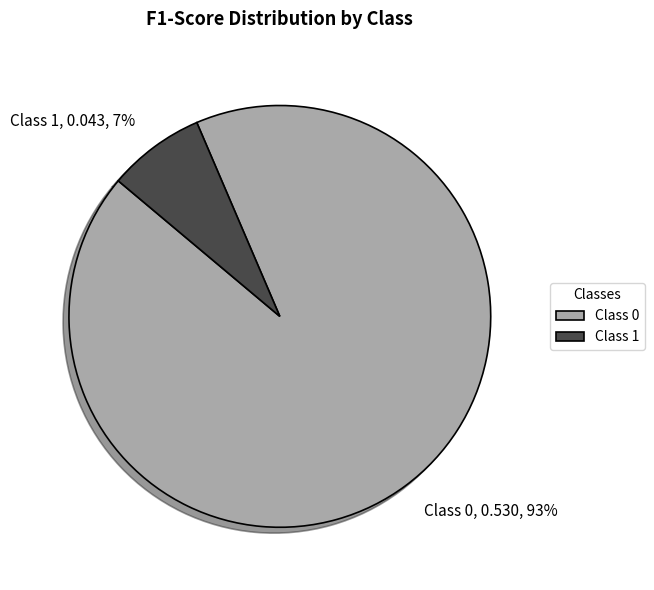

Is there a majority slice in this chart?

Yes